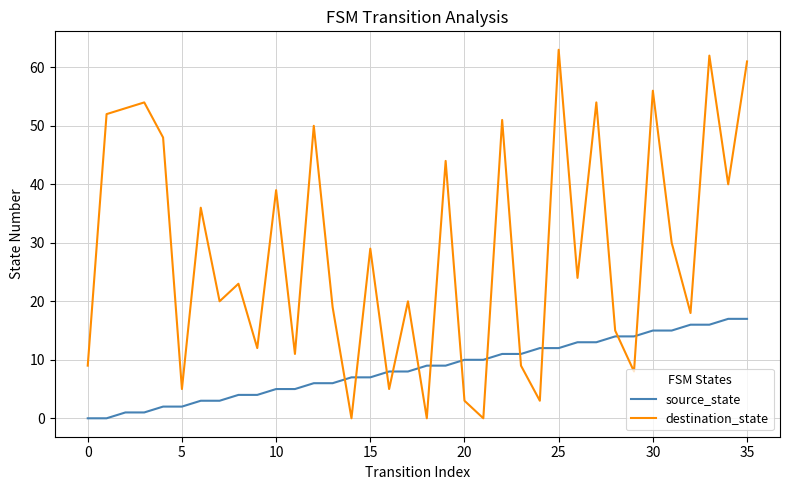

What is the difference between the maximum and minimum values in the destination_state series?

63